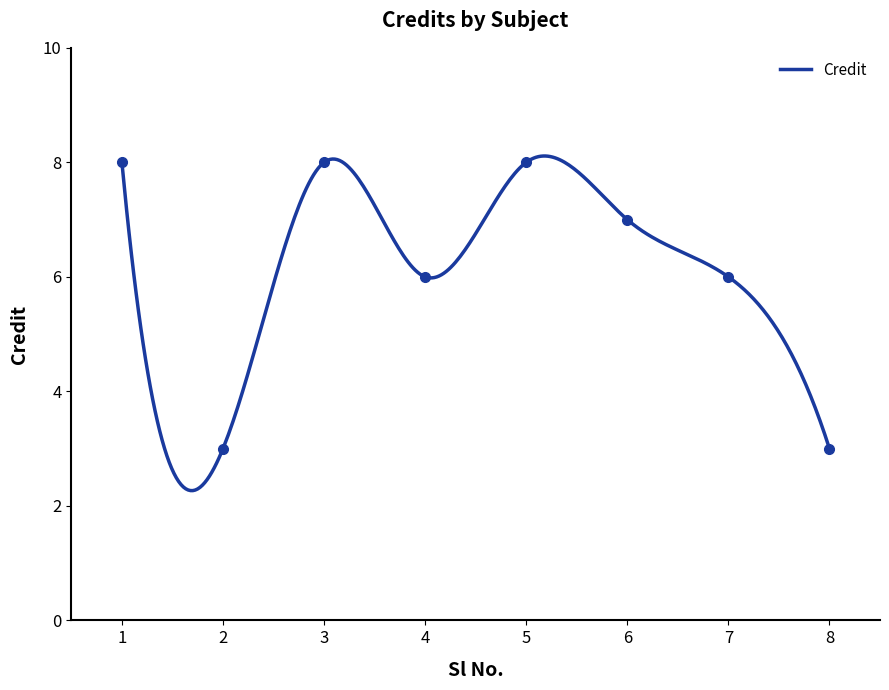

Does the chart have visible grid lines?

No